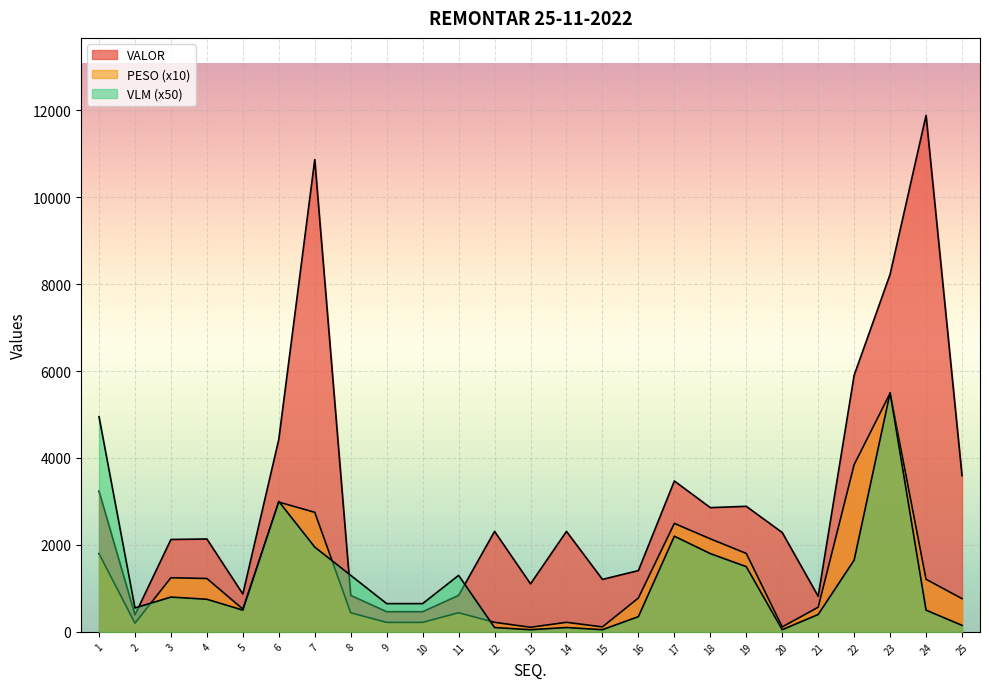

How many values in the PESO series exceed 764?

13